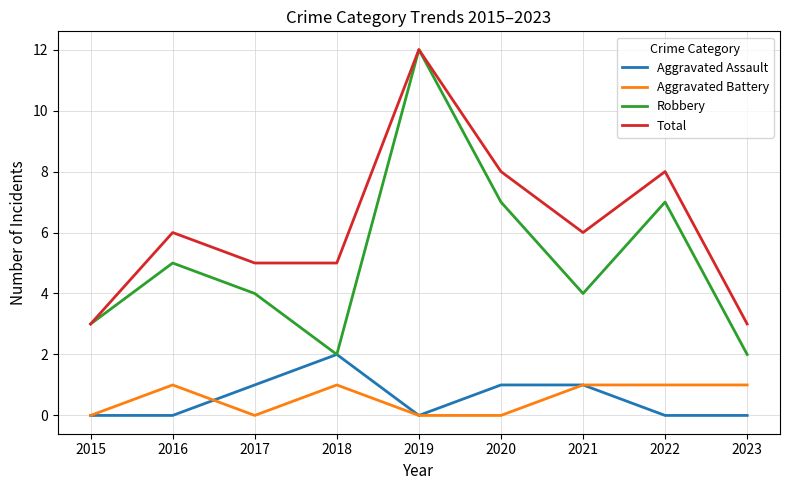

How many interior local valleys does the Robbery series have?

2